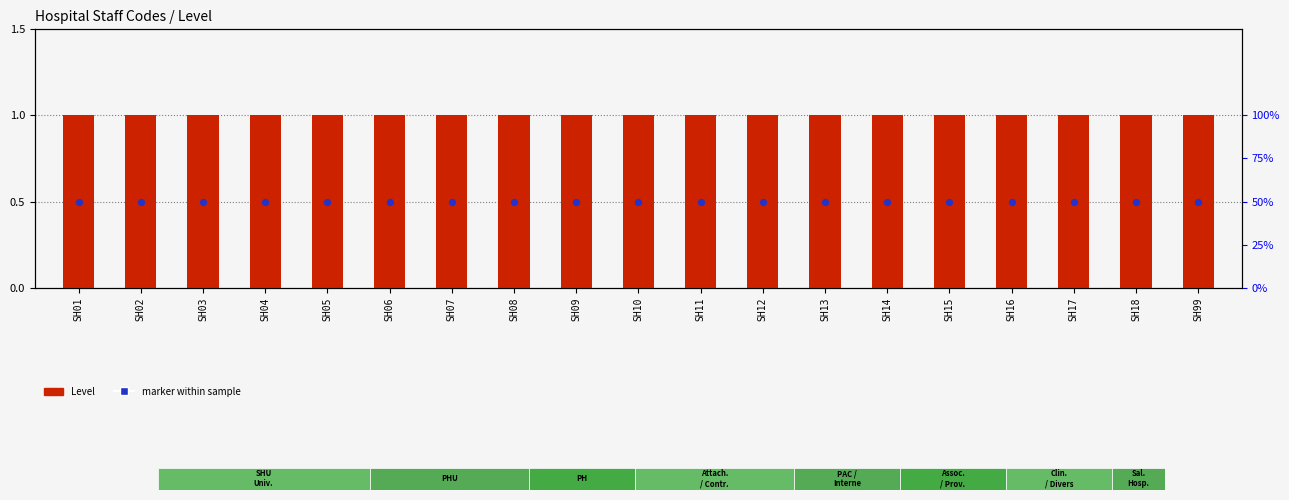

What is the total value across all series at SH07?

1.5